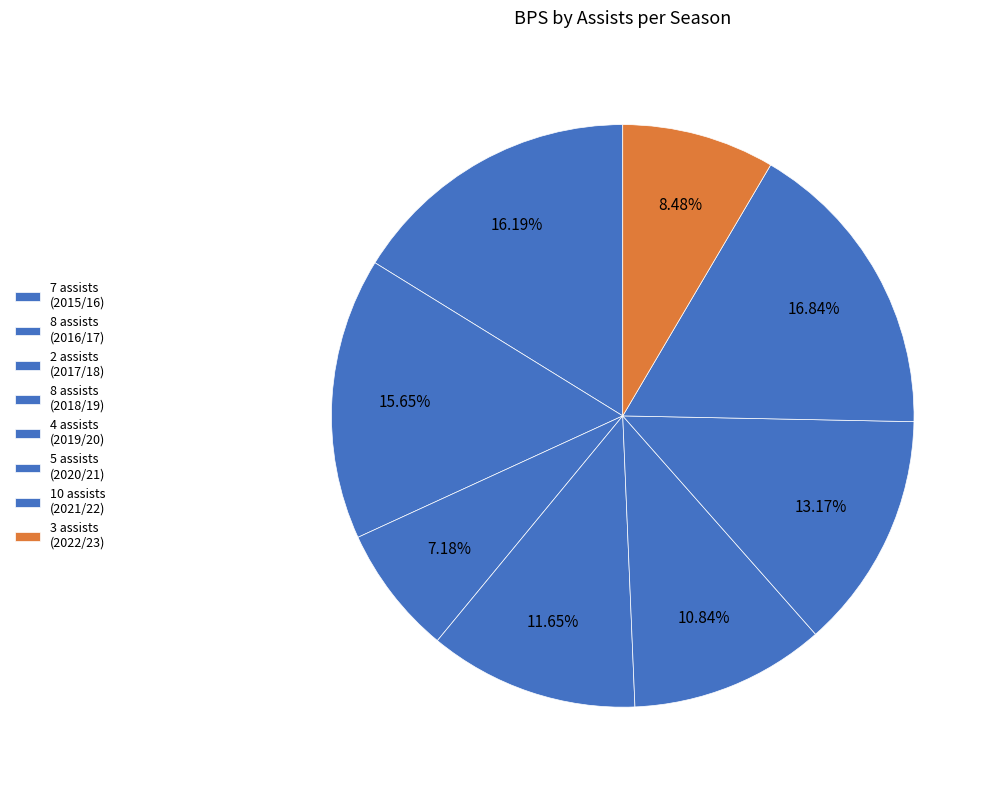

To the nearest percent, what is the combined percentage of 10 assists (2021/22) and 8 assists (2018/19)?

28%